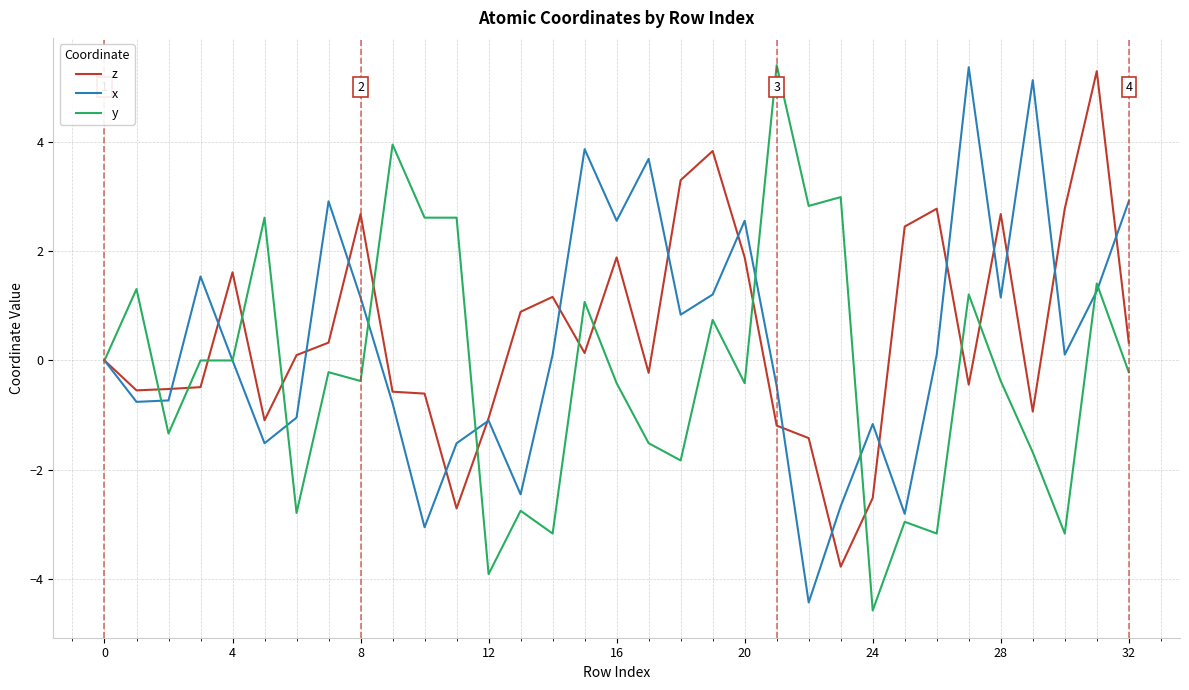

How many categories are shown in the chart?

33